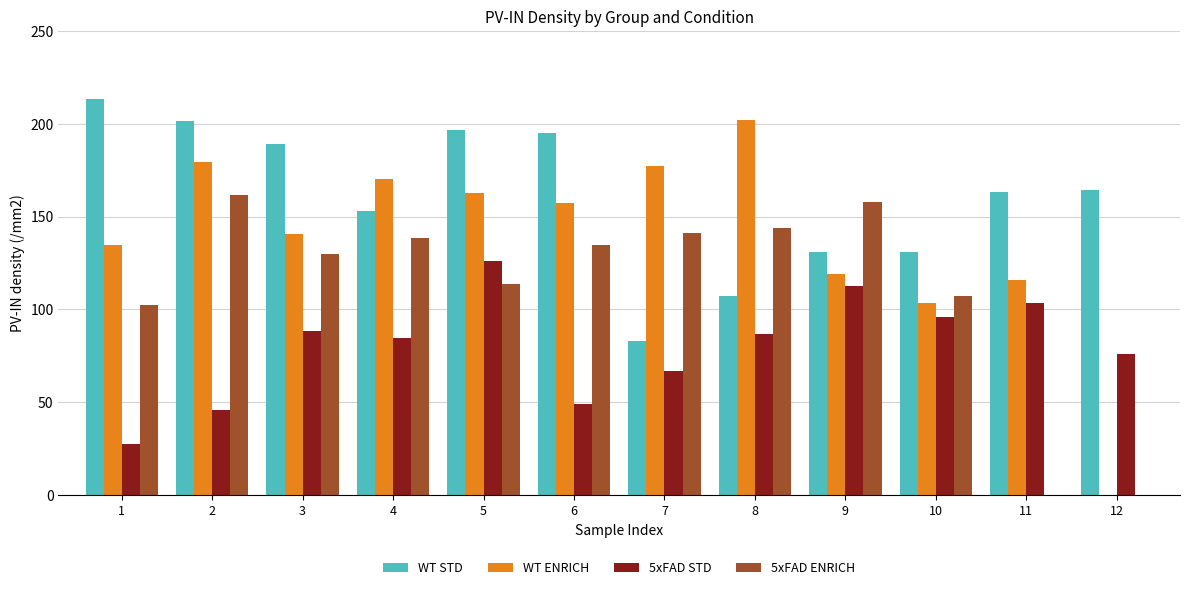

Between 7 and 1, which is larger?

1